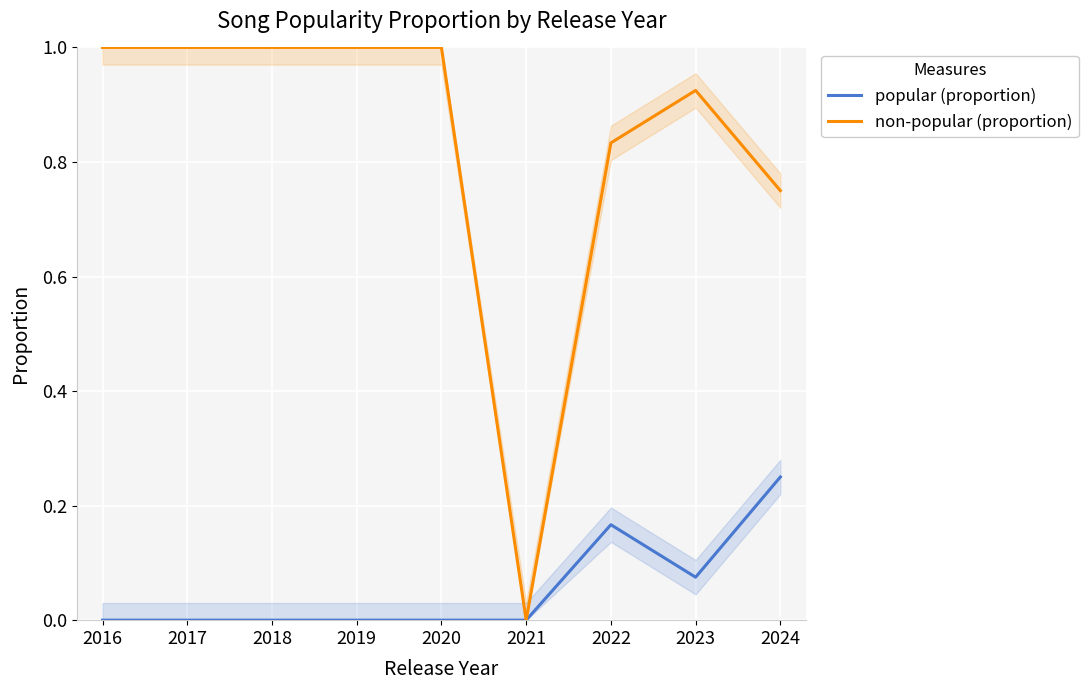

Reading right to left, extract all data points from this chart.

popular (proportion): 2024=0.2	2023=0.1	2022=0.2	2021=0.0	2020=0.0	2019=0.0	2018=0.0	2017=0.0	2016=0.0
non-popular (proportion): 2024=0.8	2023=0.9	2022=0.8	2021=0.0	2020=1.0	2019=1.0	2018=1.0	2017=1.0	2016=1.0